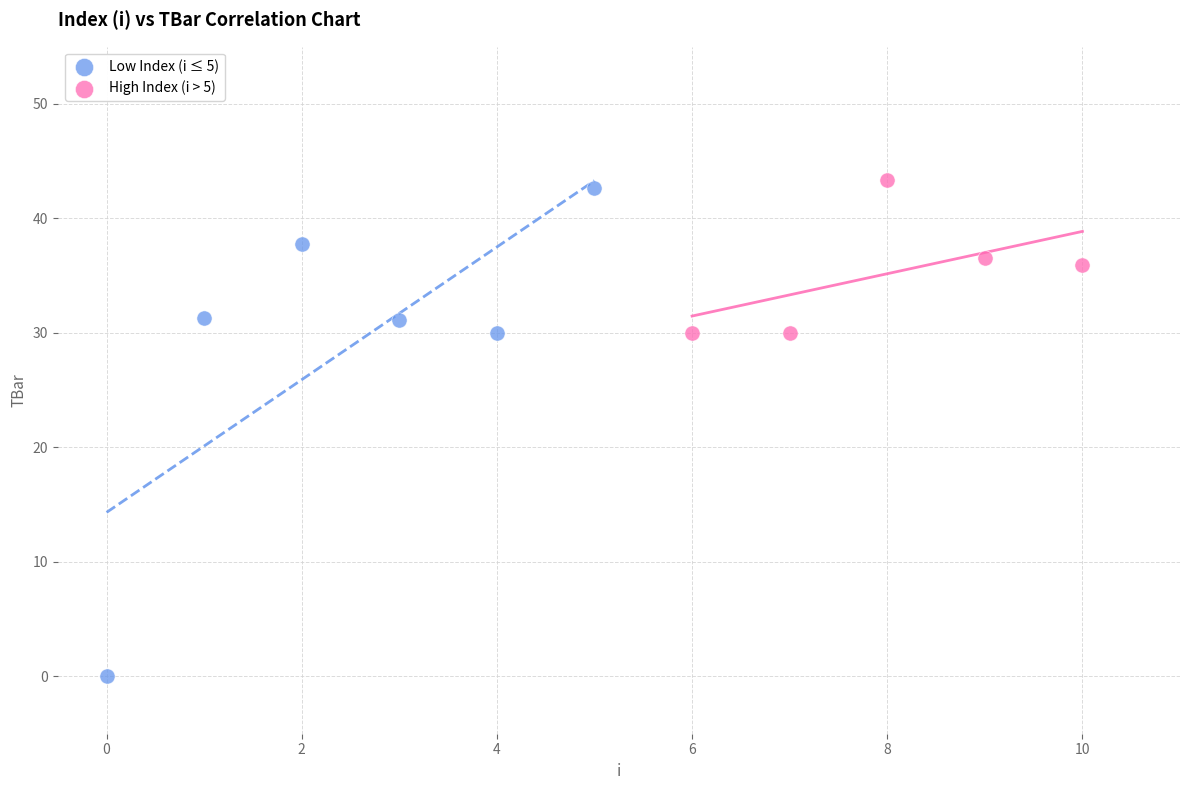

What are all the series names shown in the legend?

Low Index (i ≤ 5), High Index (i > 5)